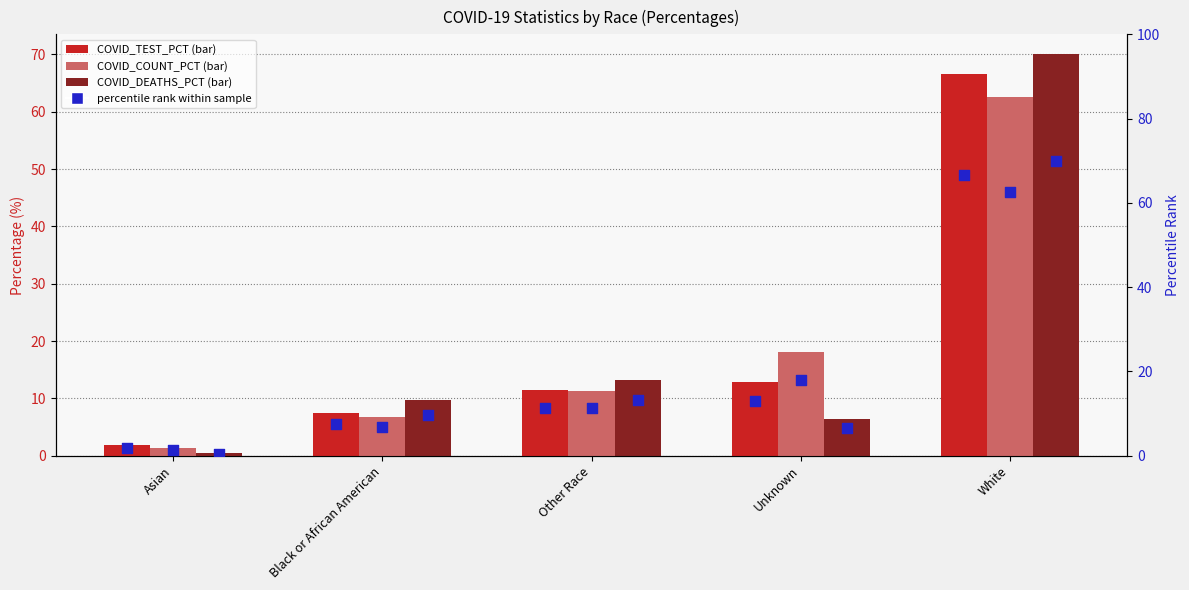

What is the total value across all series at Black or African American?

47.9